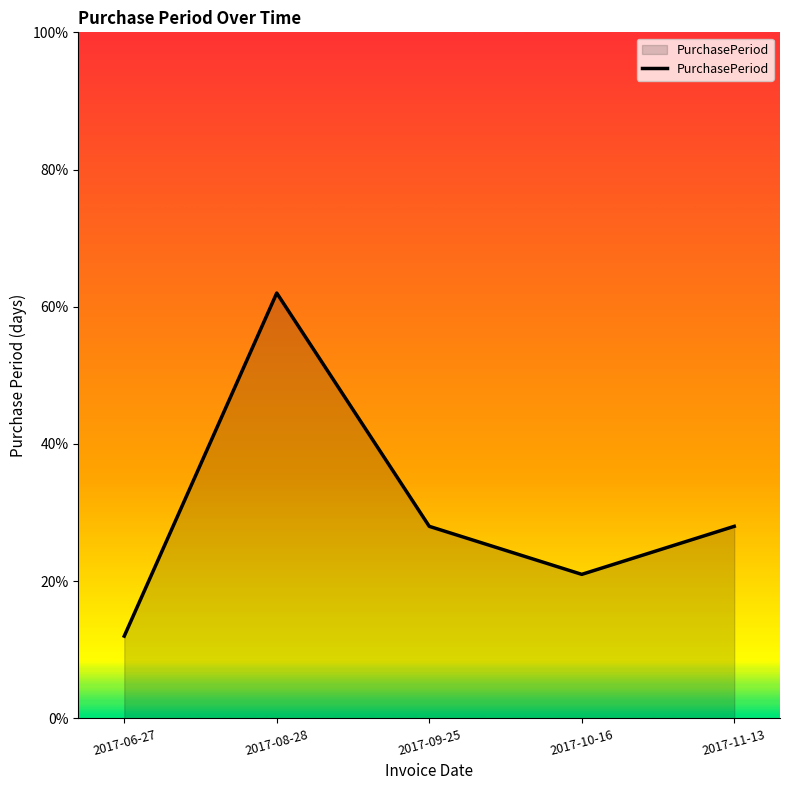

Read the value at 2017-06-27, to the nearest 10.

10